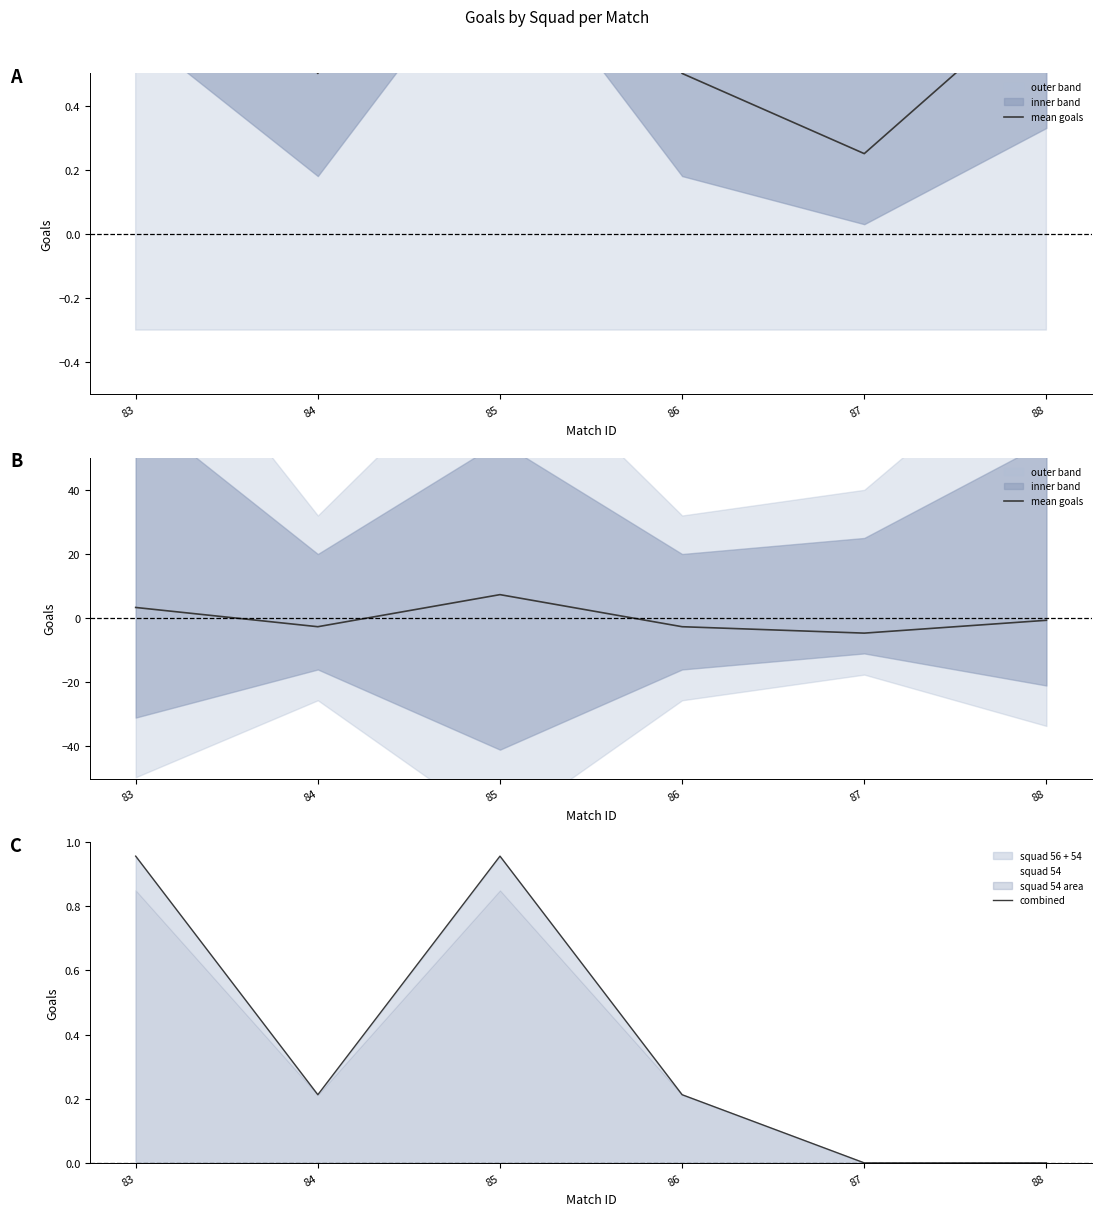

At which category does mean goals reach its first local peak?

85